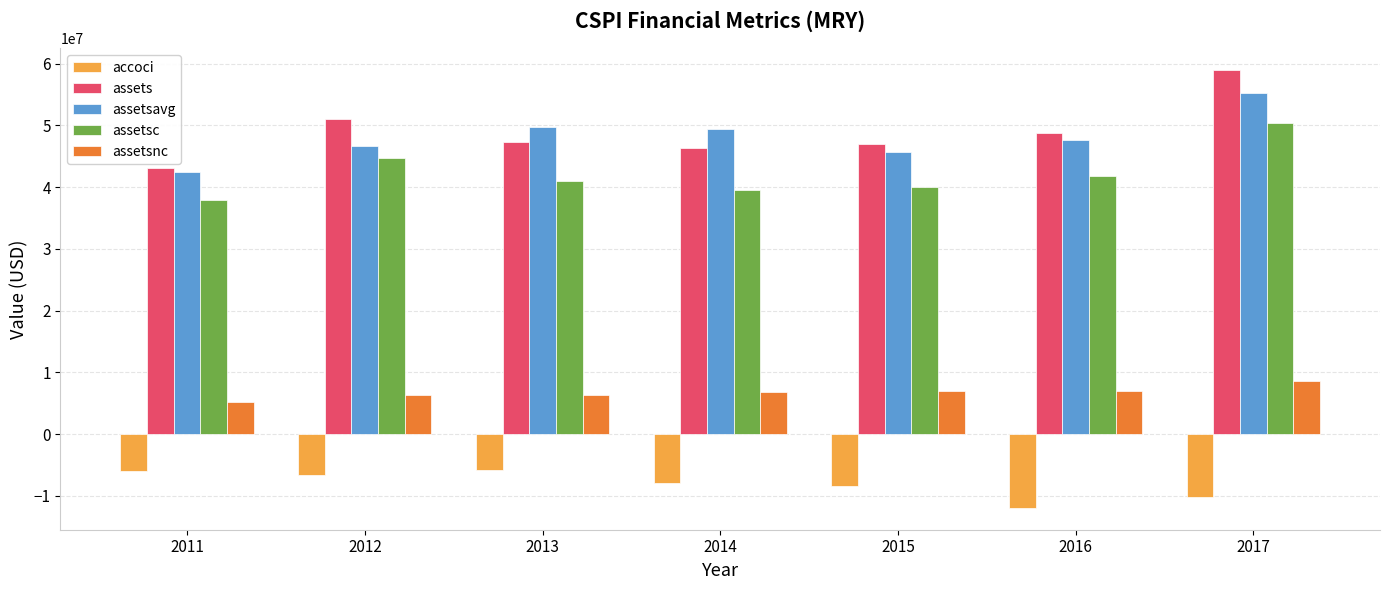

List the series in order of their peak value, highest first.

assets, assetsavg, assetsc, assetsnc, accoci